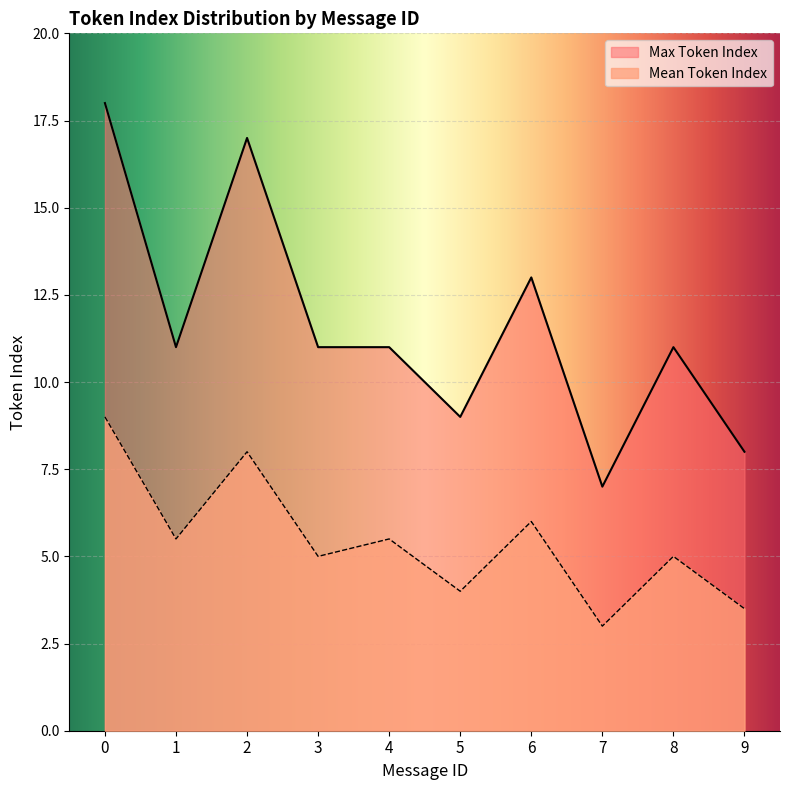

Is it true that Mean Token Index equals 12.5 at 2?

False